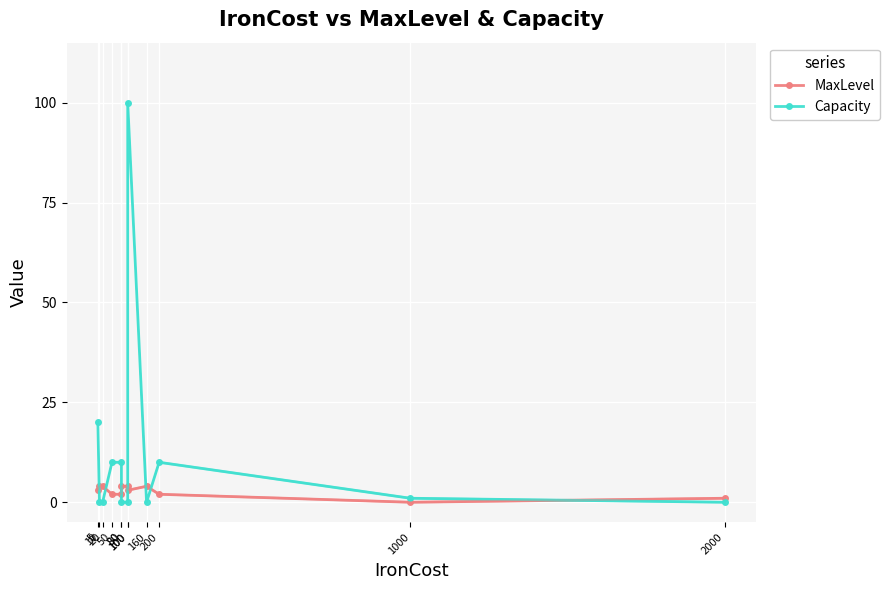

Which has a higher value, 100 or 20?

100